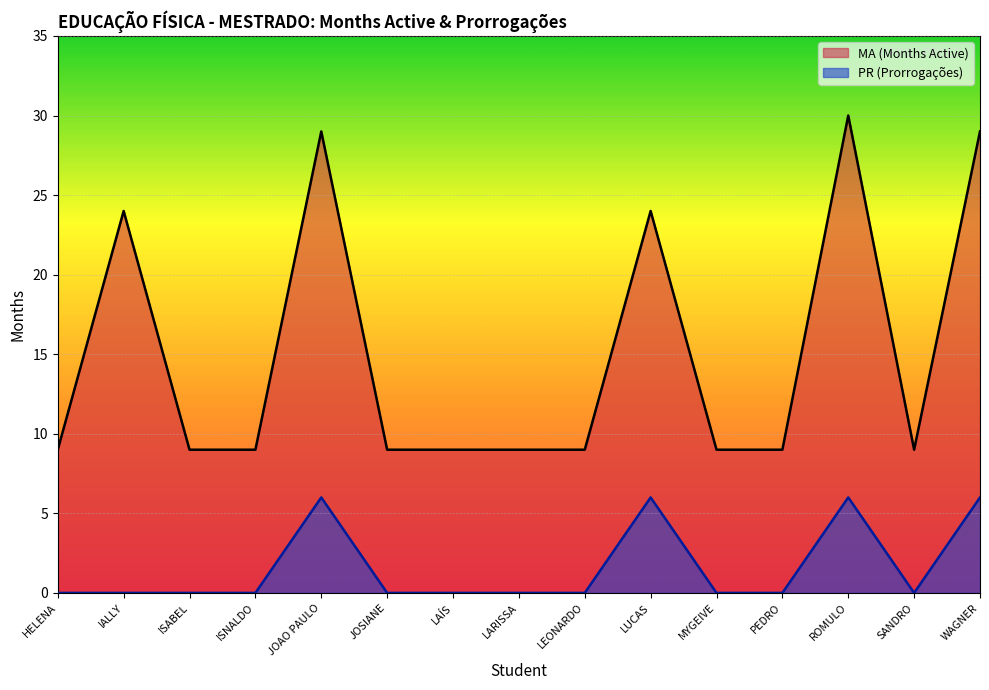

Where is the first local maximum for PR (Prorrogações)?

JOAO PAULO